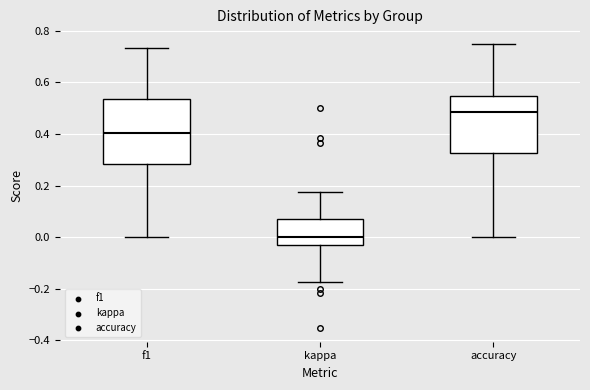

Reading left to right, transcribe this box plot: for each box, give where its median line is, the range the box spans, and where its two whiskers end, as read against the y-axis. The values are not printed on the chart, so give them approximately, as read against the axis.

f1: median 0.40, box 0.28 to 0.54, whiskers 0.00 to 0.74
kappa: median 0.00, box -0.02 to 0.08, whiskers -0.18 to 0.18
accuracy: median 0.48, box 0.32 to 0.54, whiskers 0.00 to 0.76